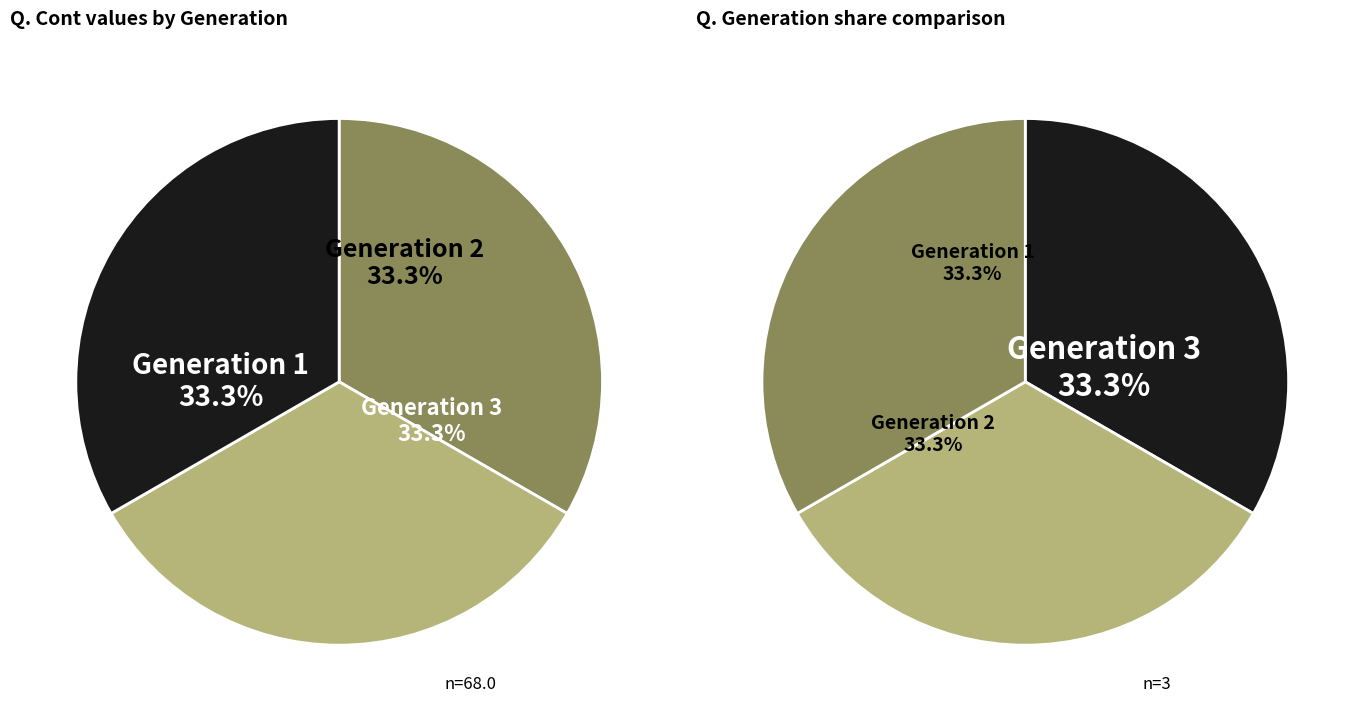

How many segments does this pie chart have?

3